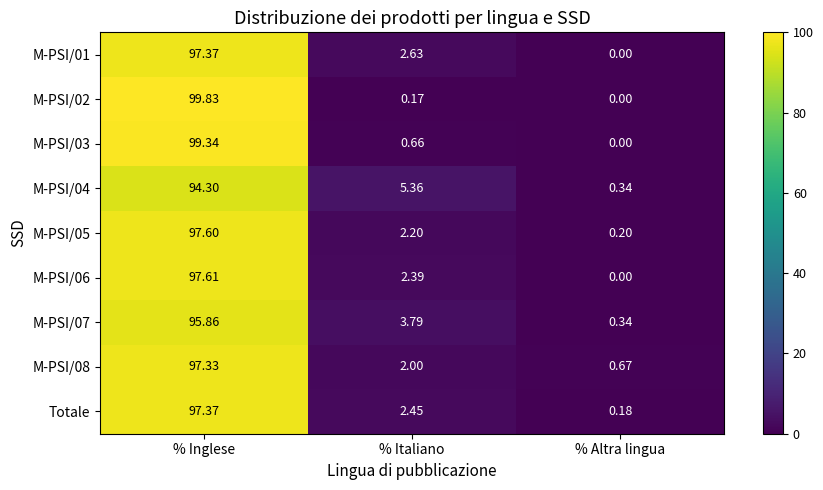

At which category is the sum across all series the highest?

% Inglese